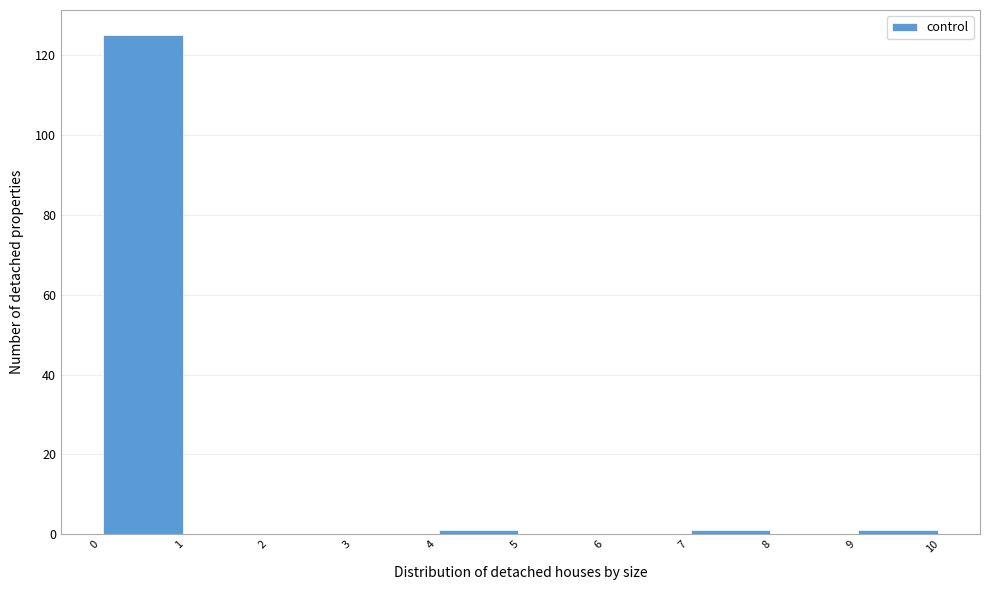

Which range on the x-axis has the tallest bar?

0 to 1